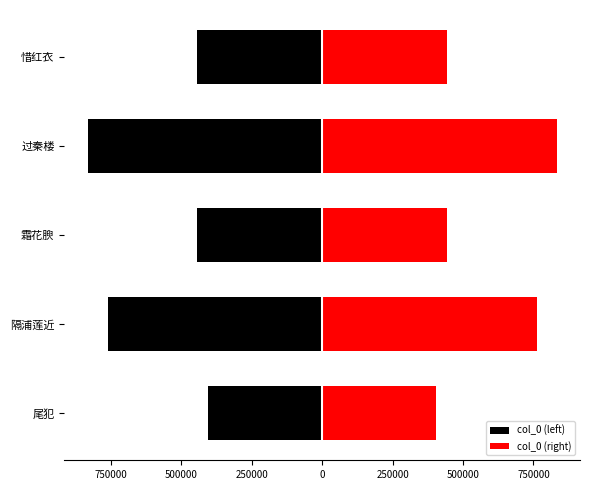

Reading left to right, transcribe all the data shown in this chart.

col_0 (left): -403601	-761503	-444770	-832231	-444779
col_0 (right): 403601	761503	444770	832231	444779